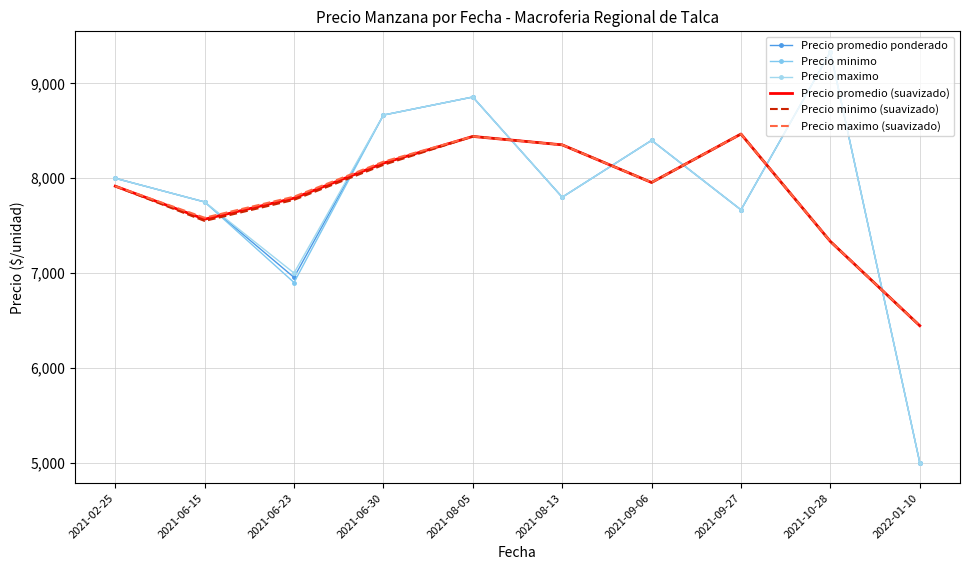

True or false: Precio minimo and Precio maximo cross at least once.

False